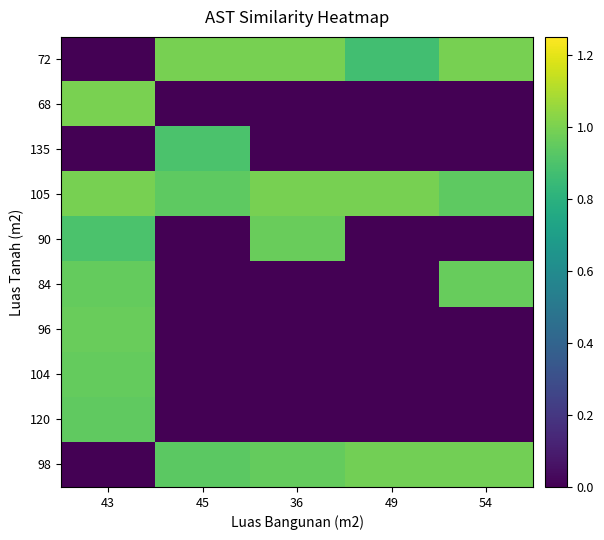

Which series has the widest spread of values?

68